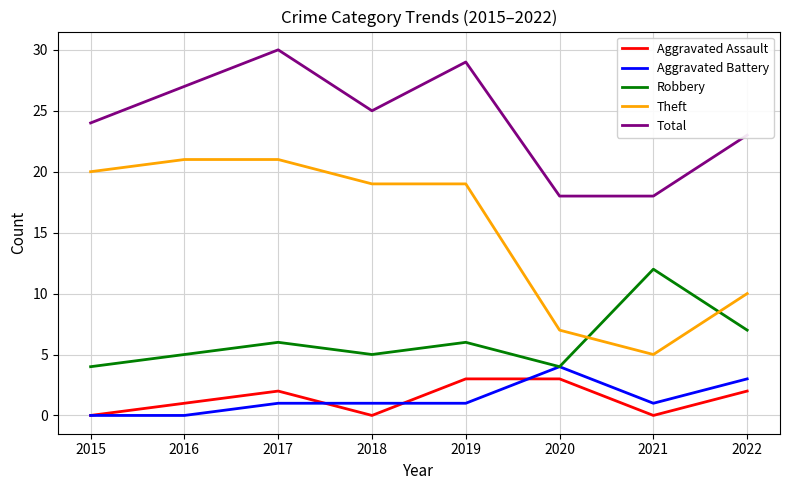

True or false: Aggravated Battery and Theft intersect in this chart.

False